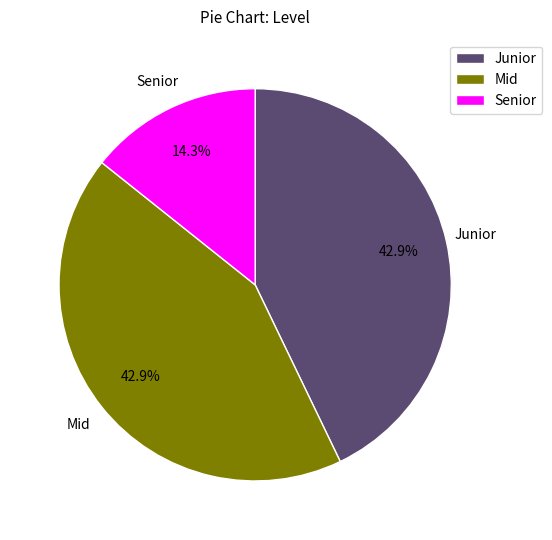

What percentage is the Senior slice, to the nearest percent?

14%